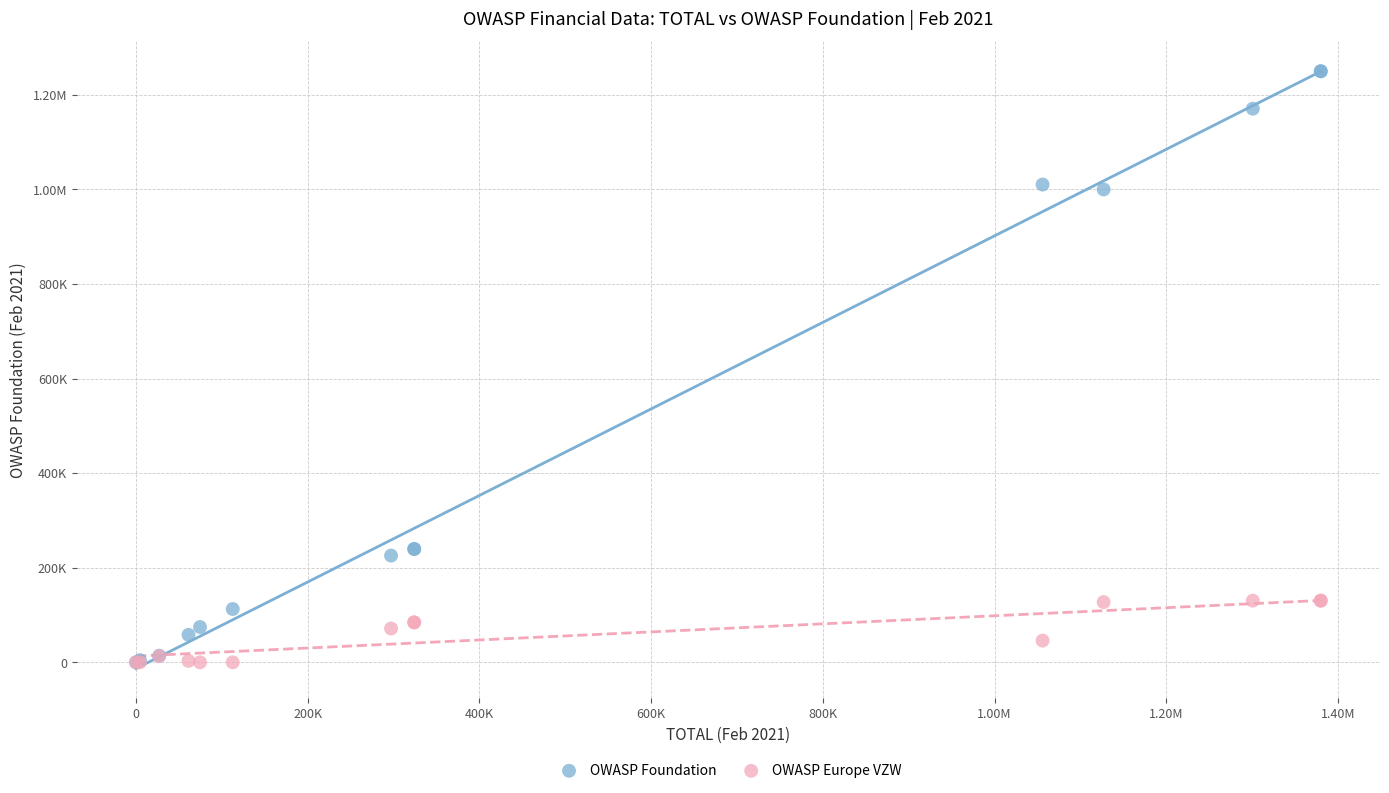

What are all the series names shown in the legend?

OWASP Foundation, OWASP Europe VZW